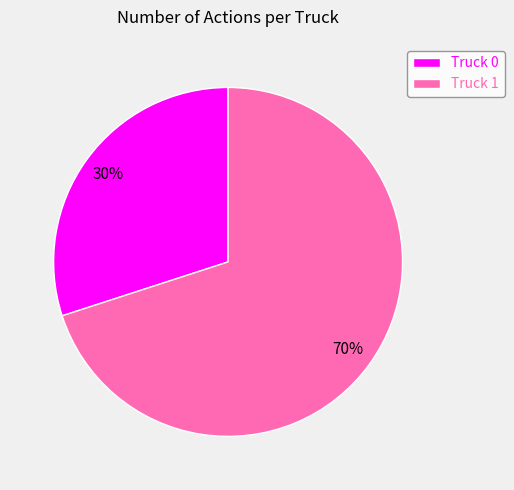

How many segments does this pie chart have?

2